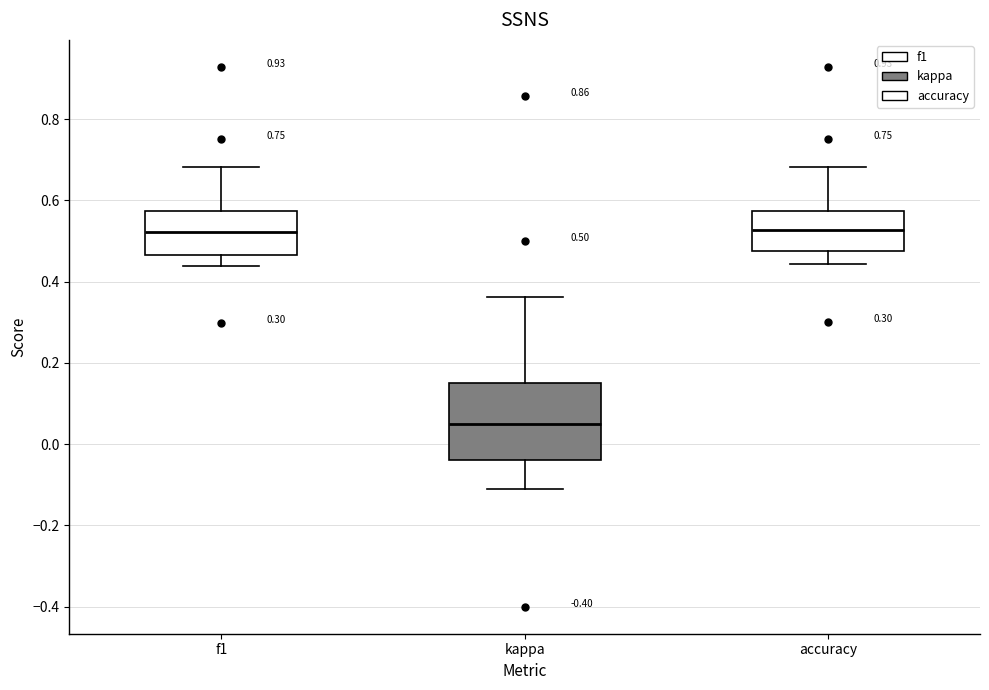

Which box is the tallest, from its lower edge to its upper edge?

kappa